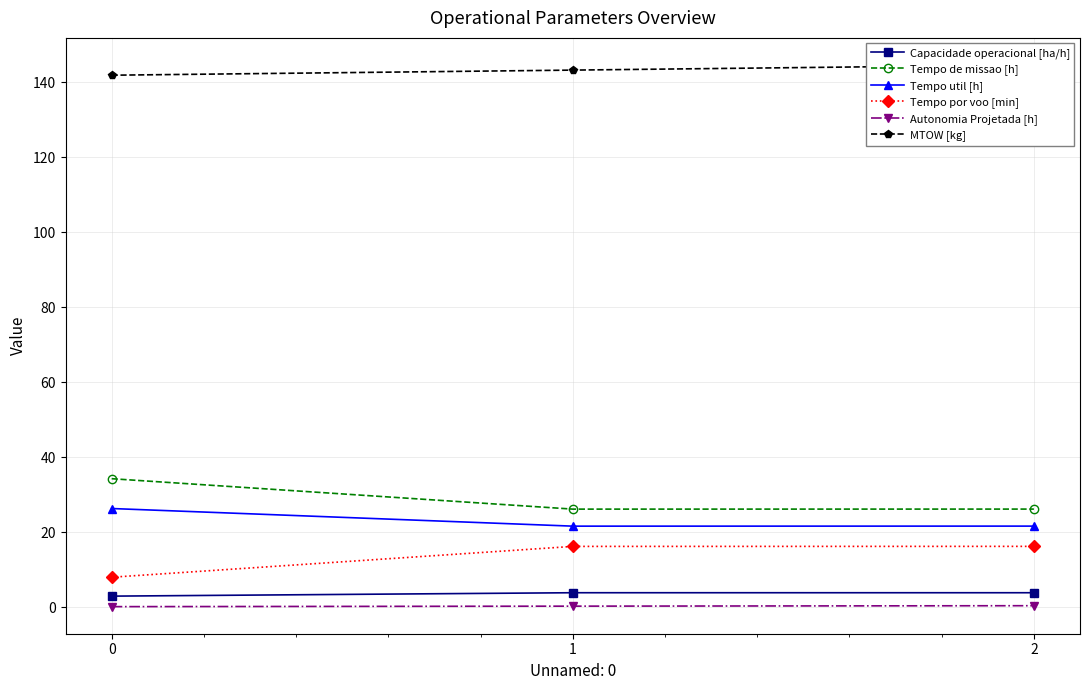

What are all the series names shown in the legend?

Capacidade operacional [ha/h], Tempo de missao [h], Tempo util [h], Tempo por voo [min], Autonomia Projetada [h], MTOW [kg]